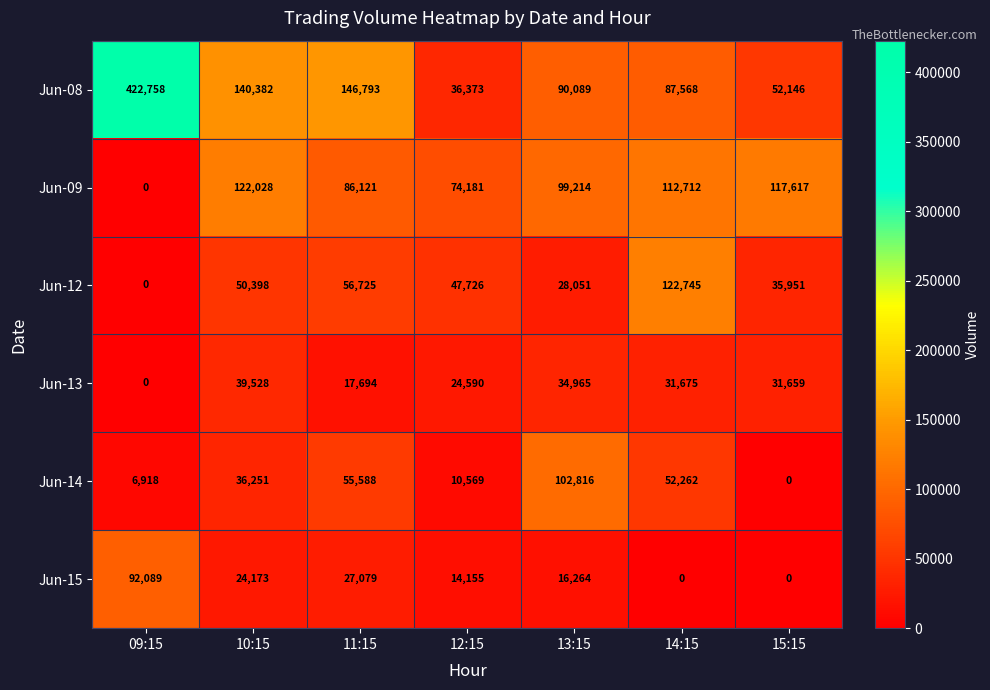

What is the sum of all Jun-15 values?

173760